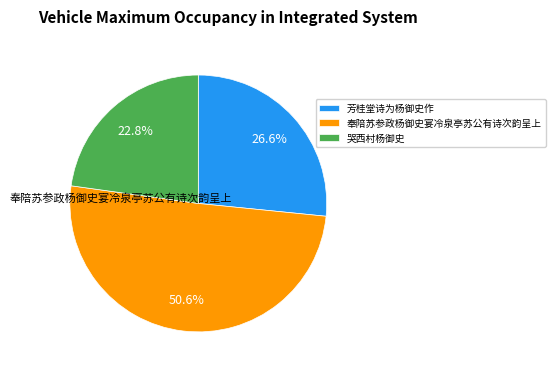

What percentage is the 哭西村杨御史 slice, to the nearest percent?

23%